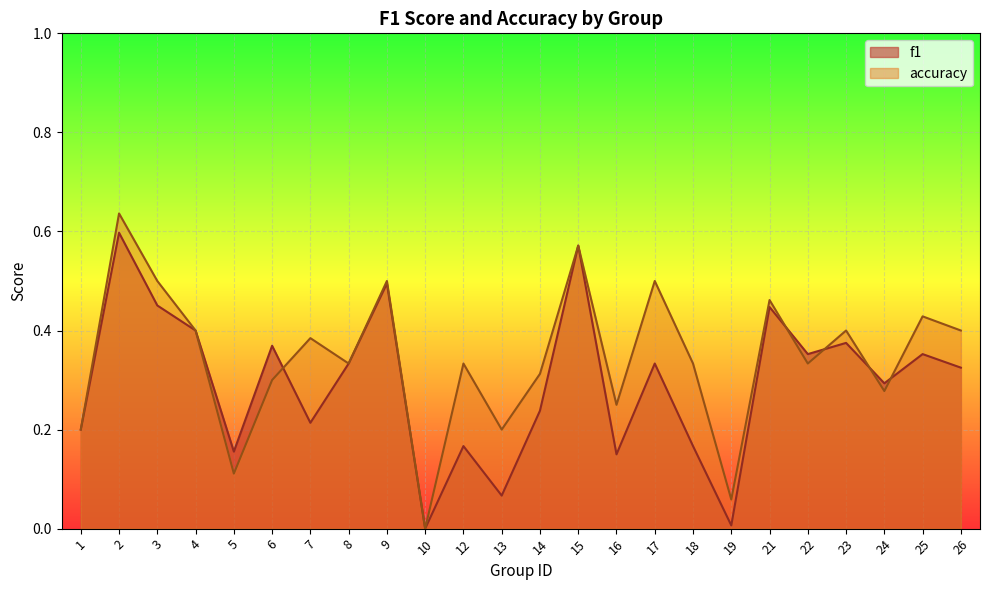

What is the spread (max minus min) of values at 13?

0.1